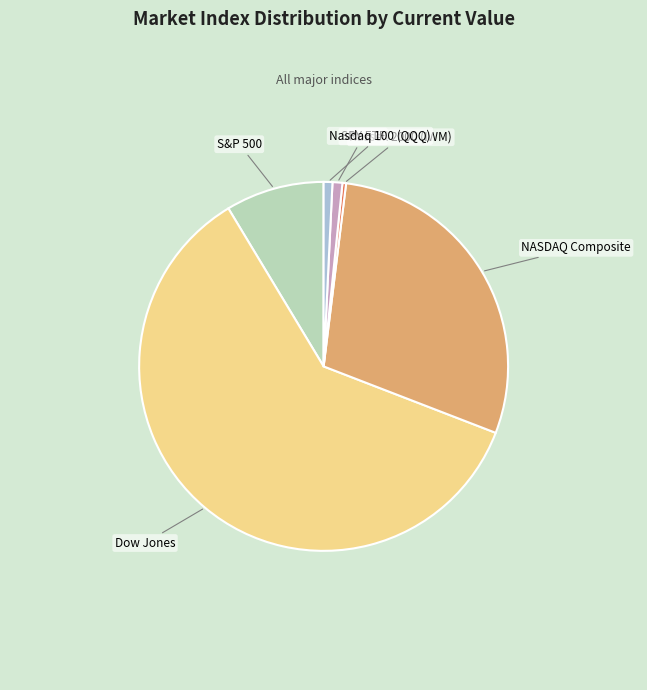

Does any single category account for the majority?

Yes